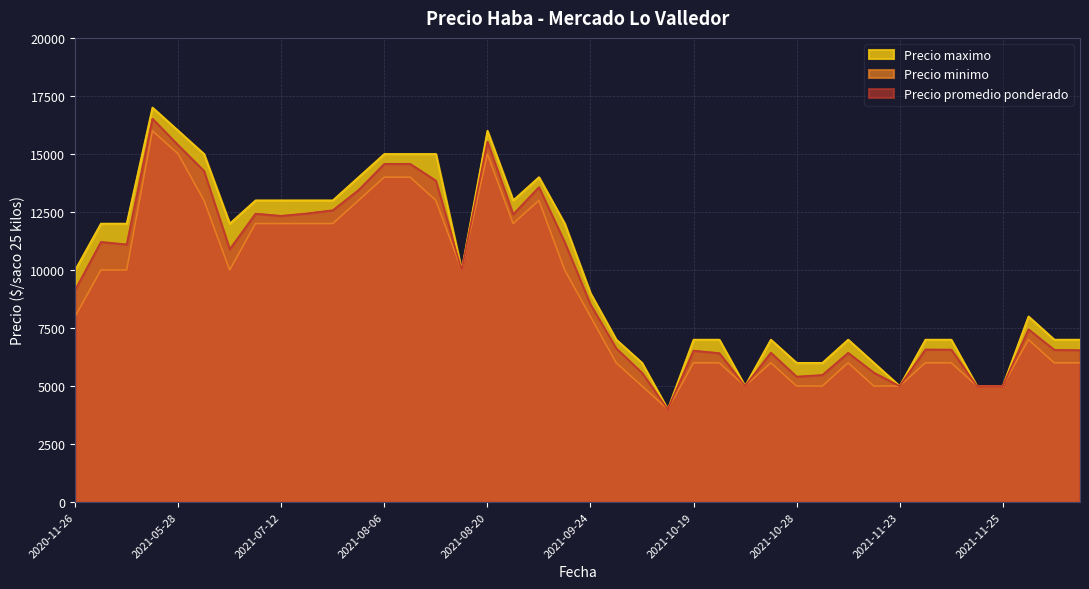

What is the approximate value of Precio maximo at 2021-11-25, to the nearest 100?

5000